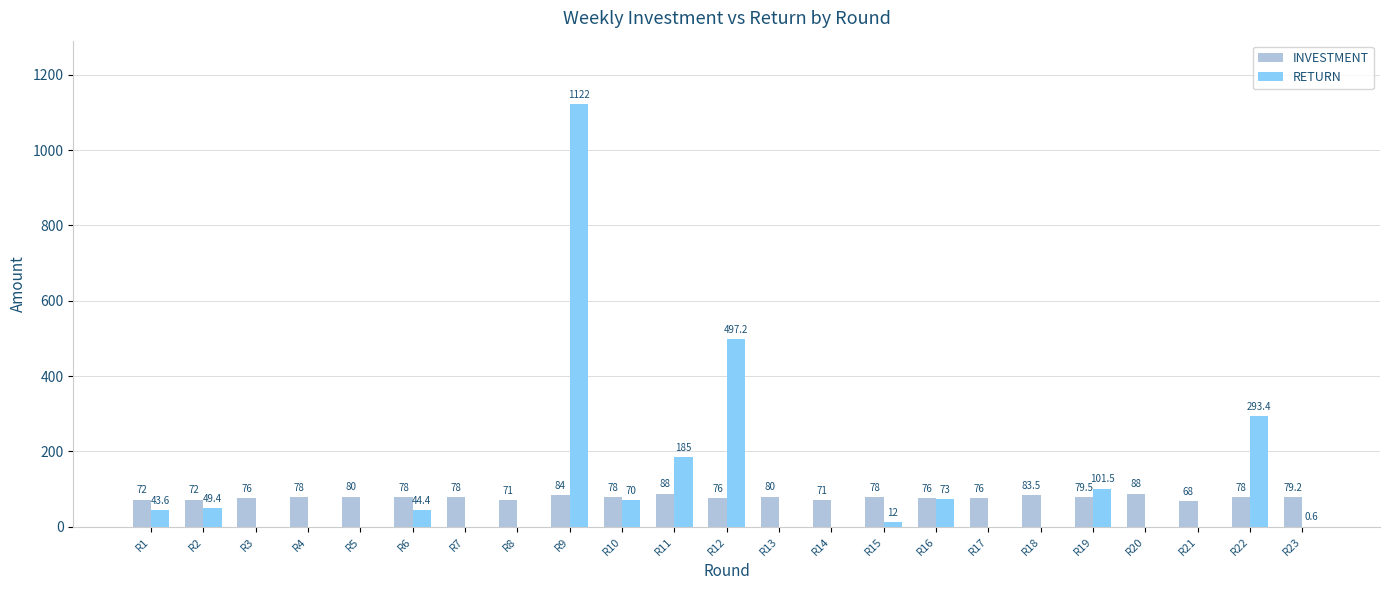

Is the value of INVESTMENT at R22 greater than the value of RETURN at R11?

No